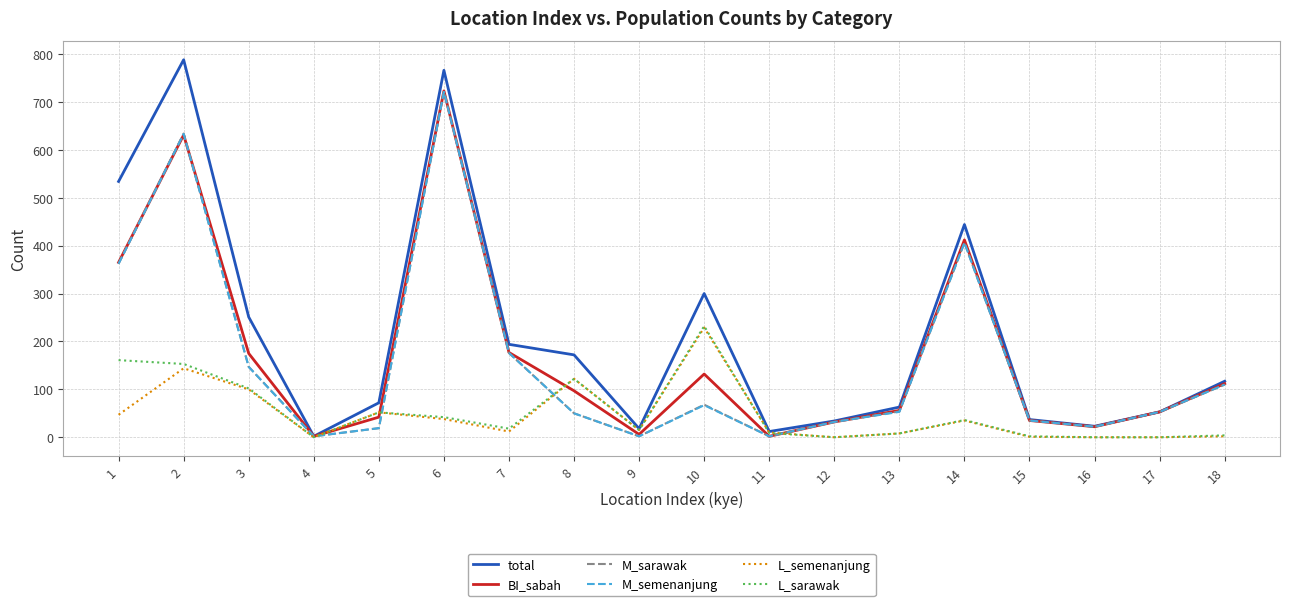

What is the maximum value for BI_sabah?

723